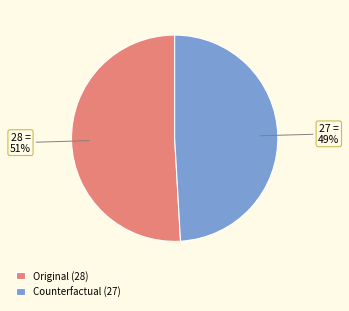

Combined, do Counterfactual and Original account for over 50%?

Yes